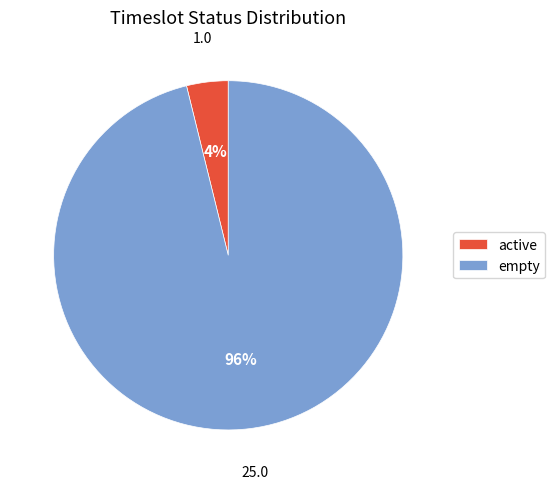

How many segments does this pie chart have?

2